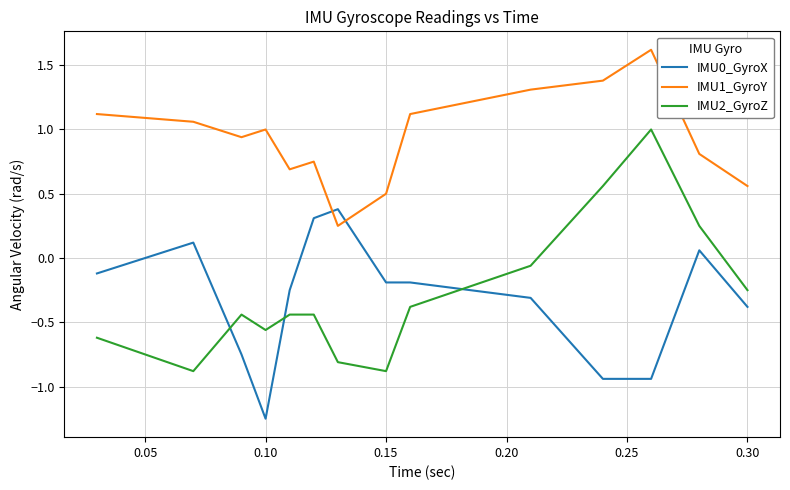

Which series has the largest total across all categories?

IMU1_GyroY